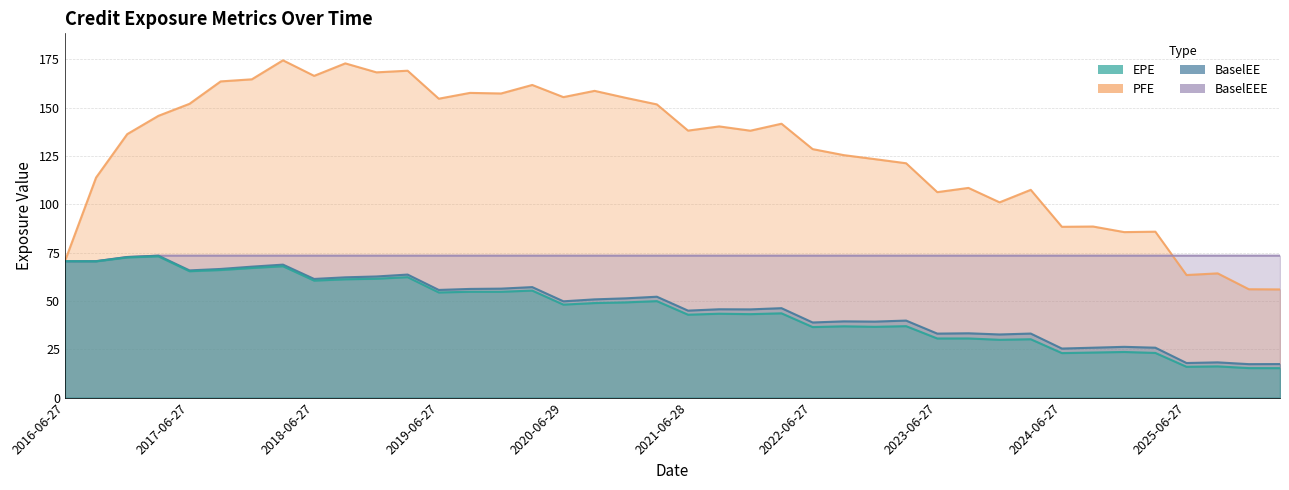

Where is the first local maximum for BaselEE?

2017-03-27